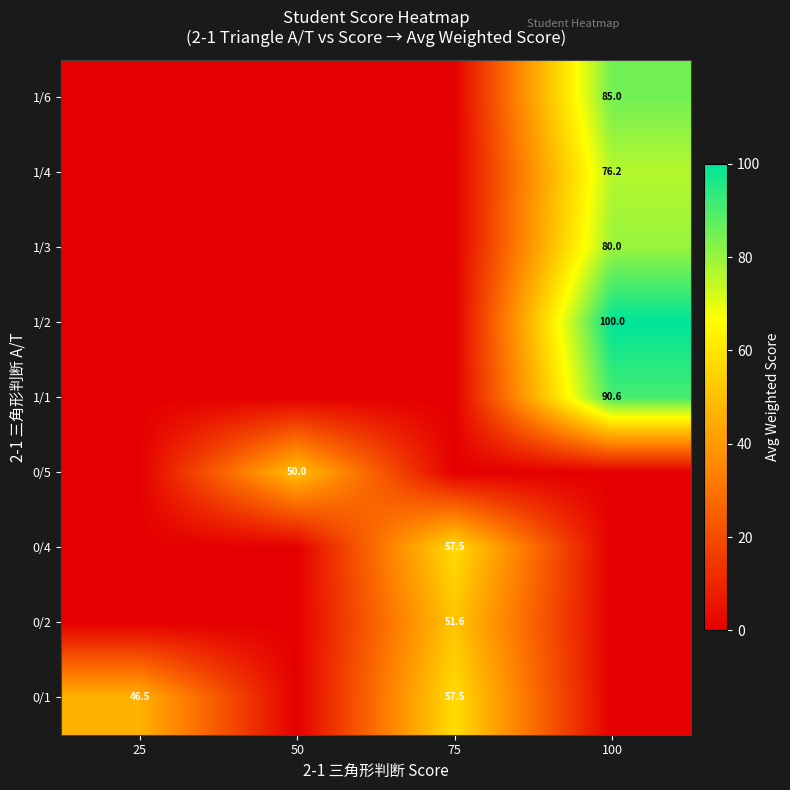

True or false: 0/1 has a value of 46.5 at 25.

True